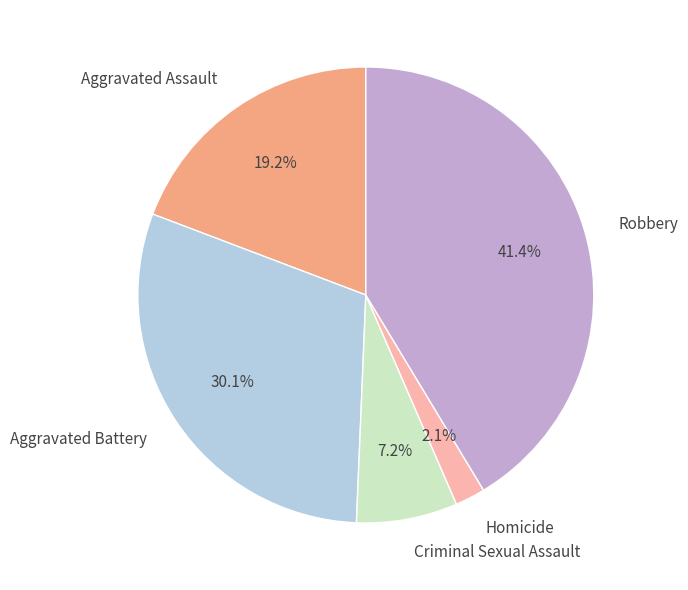

To the nearest percent, what portion does Aggravated Assault represent?

19%